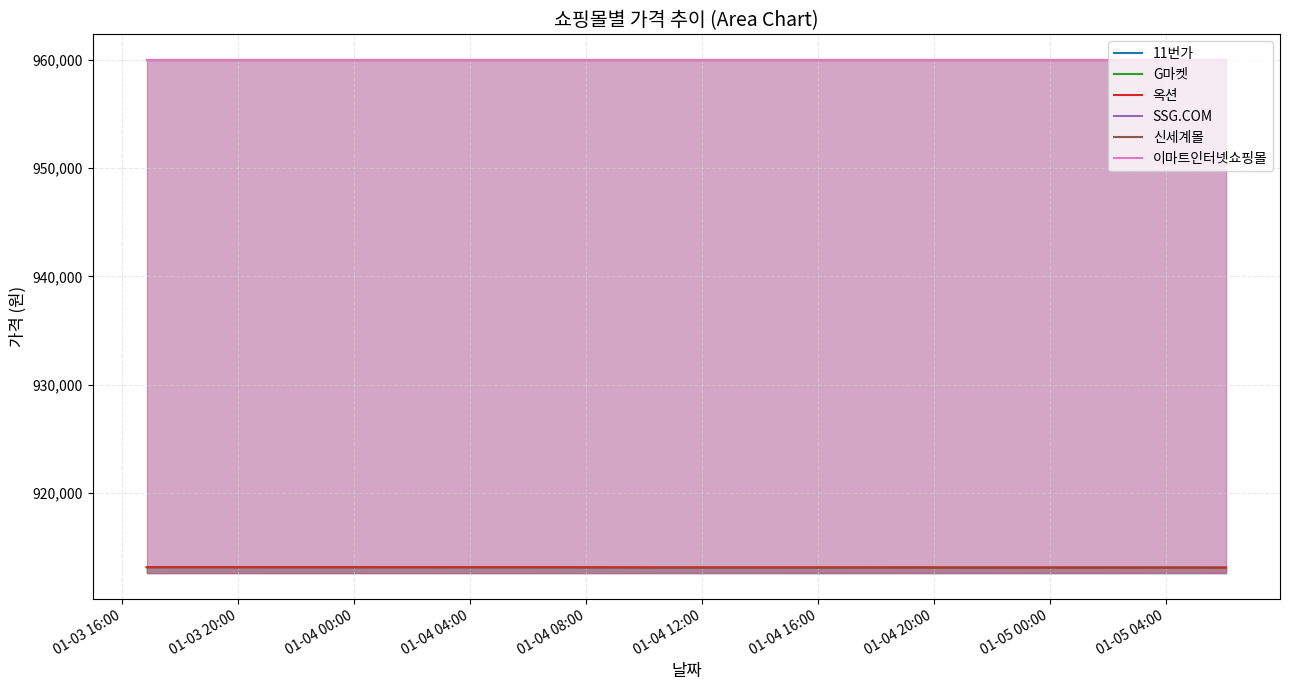

True or false: G마켓 has more than 2 points higher than both neighbors.

False